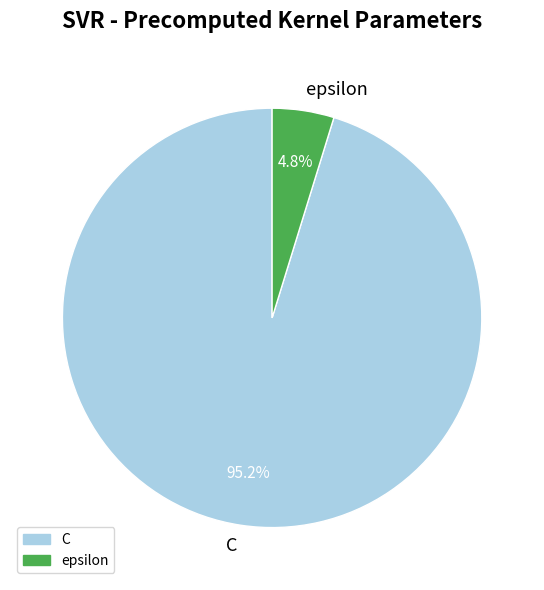

What is the largest slice in the pie chart?

C